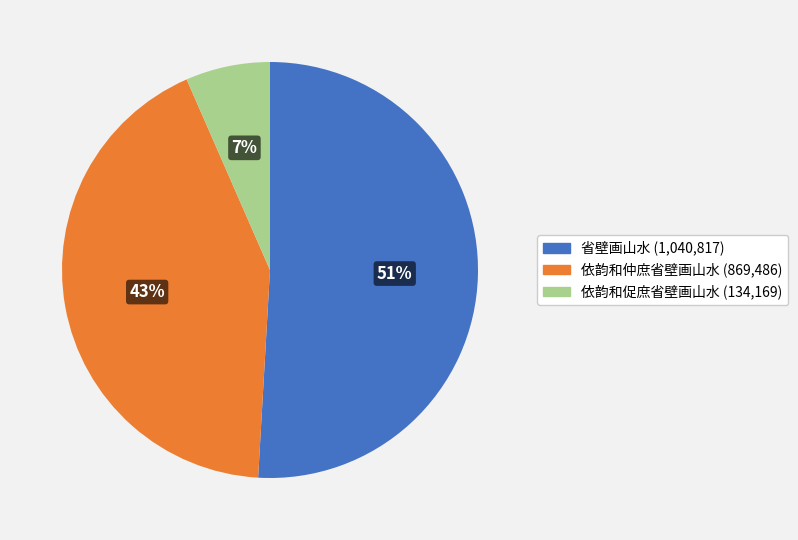

To the nearest percent, what is the combined percentage of 省壁画山水 and 依韵和促庶省壁画山水?

57%